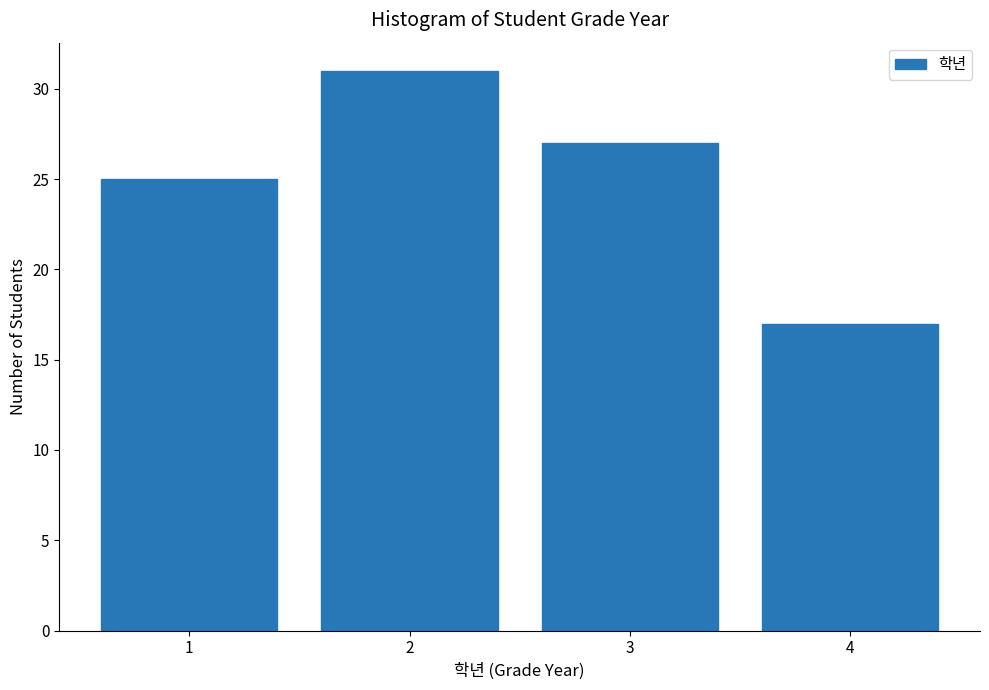

What is the height of the bar covering 3.5 to 4.5 on the x-axis? The values are not printed on the chart, so give them approximately, as read against the axis.

17